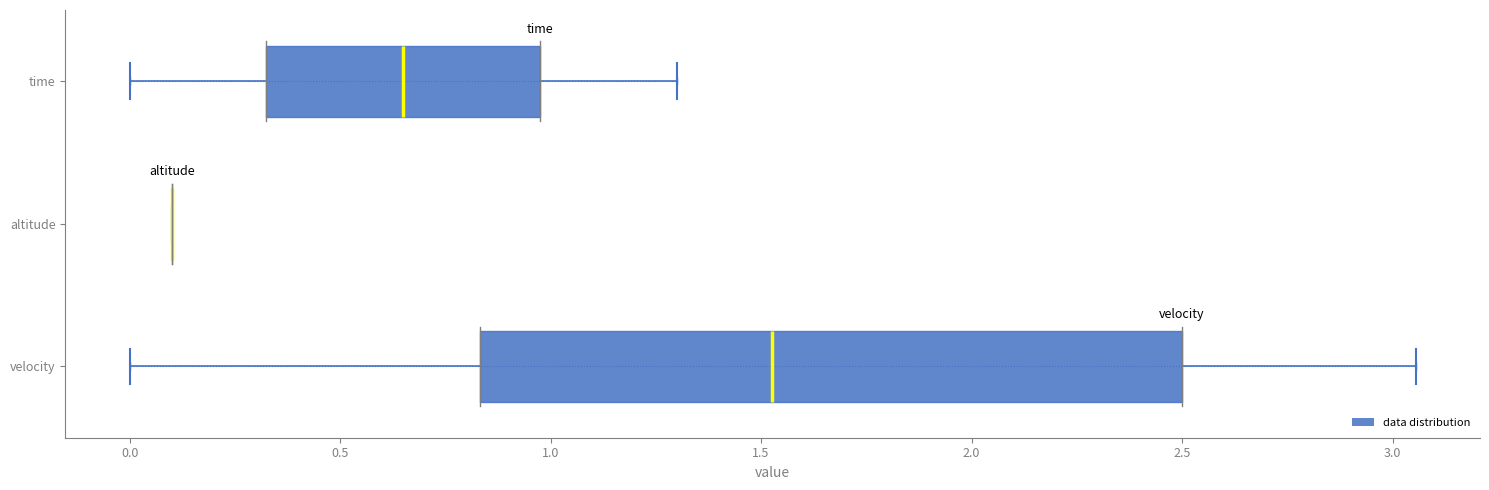

Comparing the boxes themselves (not the whiskers), which one is the widest?

velocity